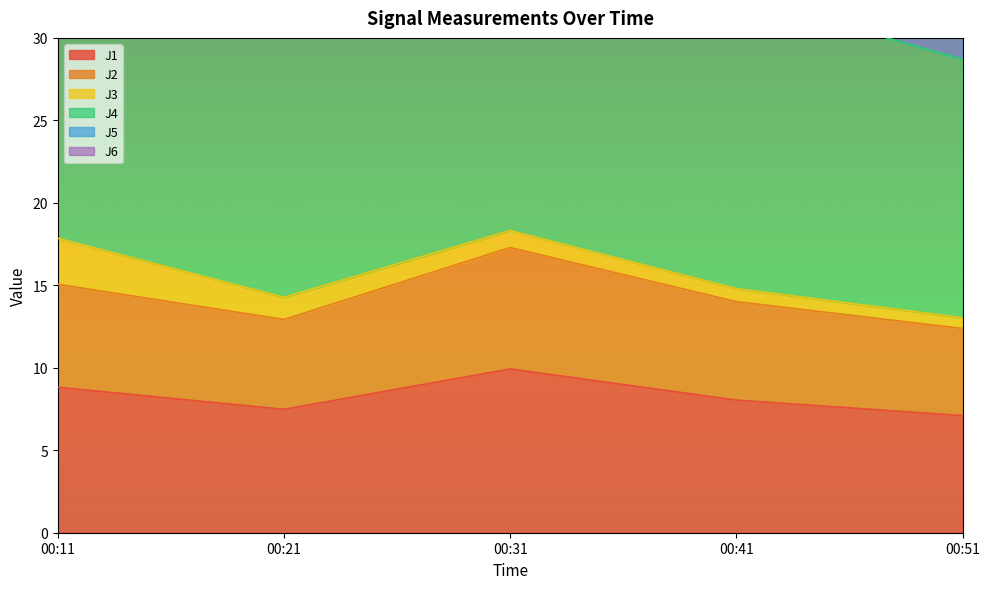

Where does the J4 series first go above 46?

00:11